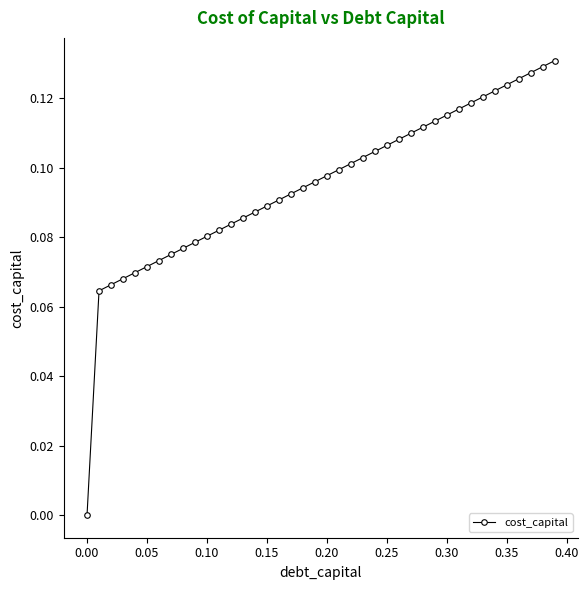

Count the number of data series in this chart.

1